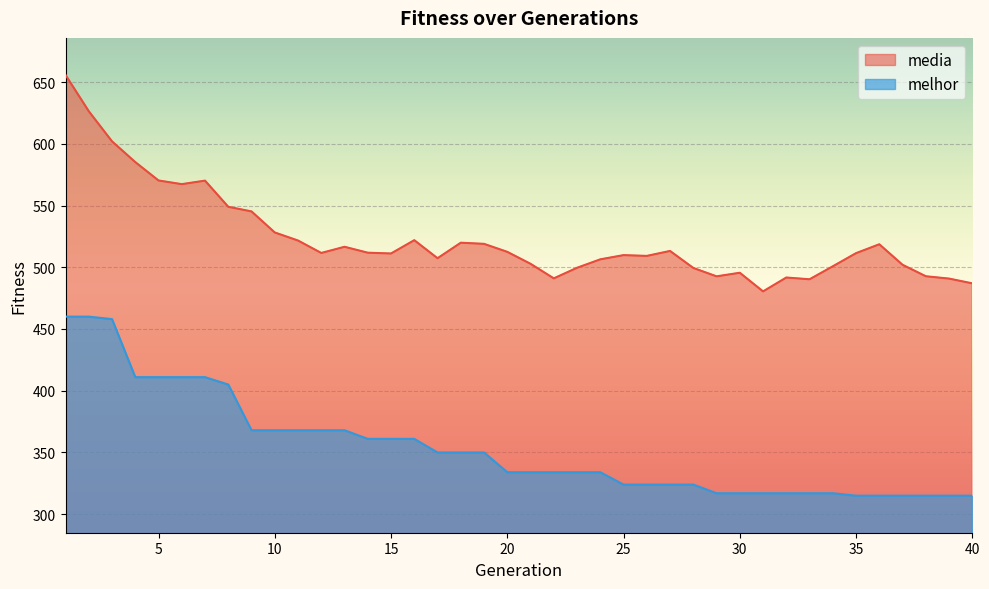

Is it true that media equals 766.8 at 20?

False